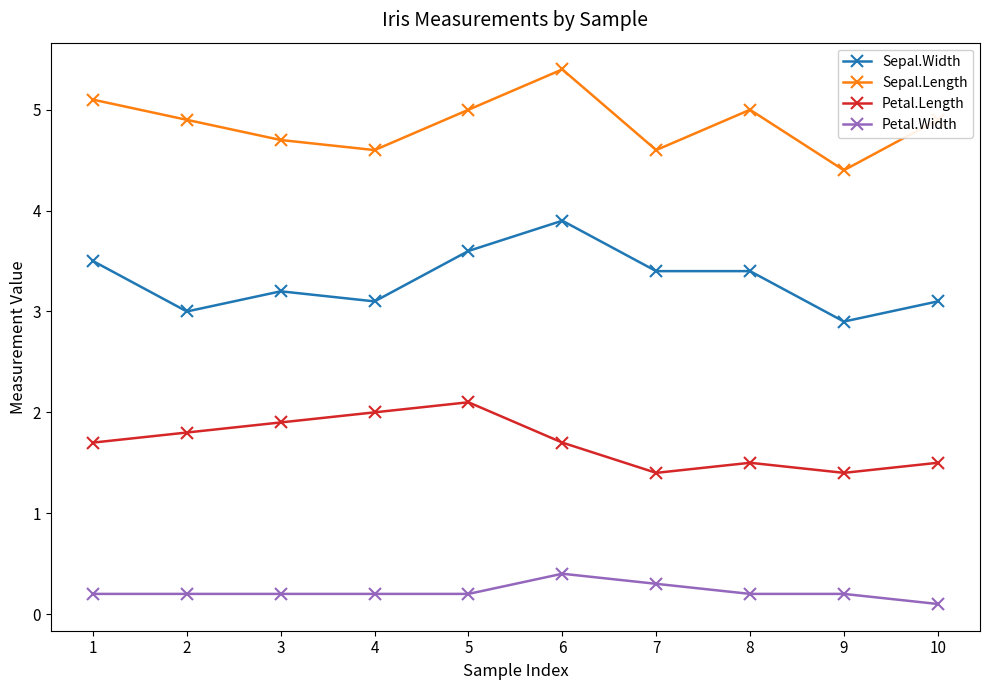

The value of Petal.Length at 7 is 1.4. True or false?

True